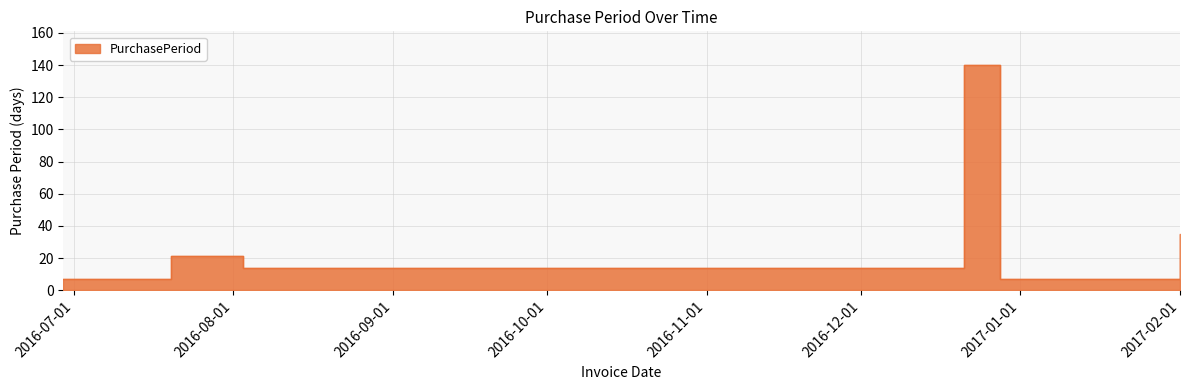

Reading right to left, transcribe all the data shown in this chart.

2017-02-01=35	2016-12-28=7	2016-12-21=140	2016-08-03=14	2016-07-20=21	2016-06-29=7